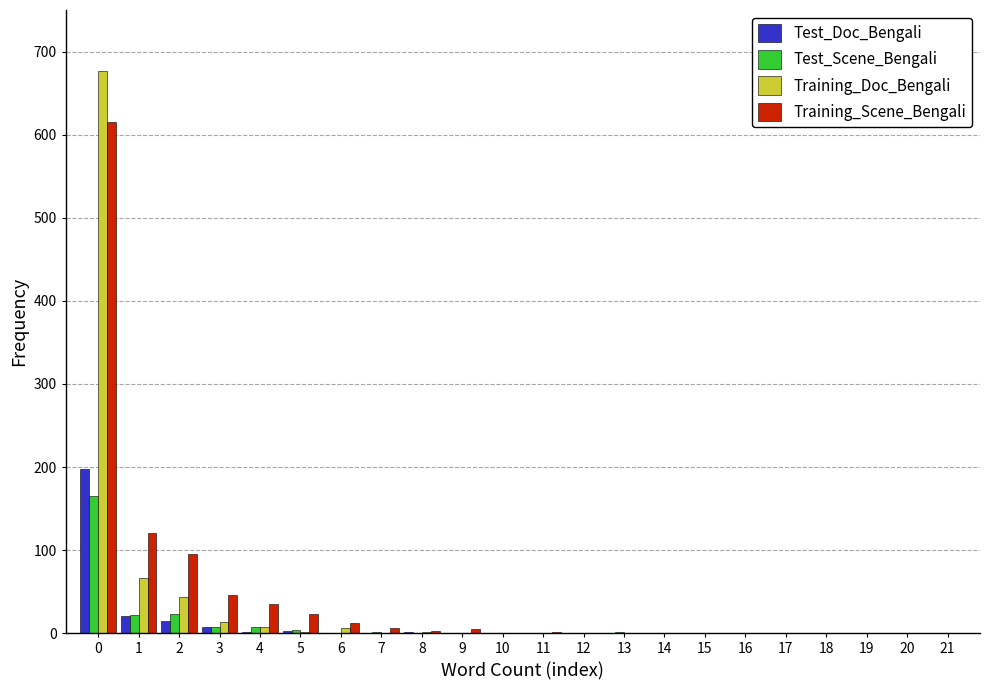

Is the value of Training_Scene_Bengali at 2 greater than the value of Test_Scene_Bengali at 1?

Yes